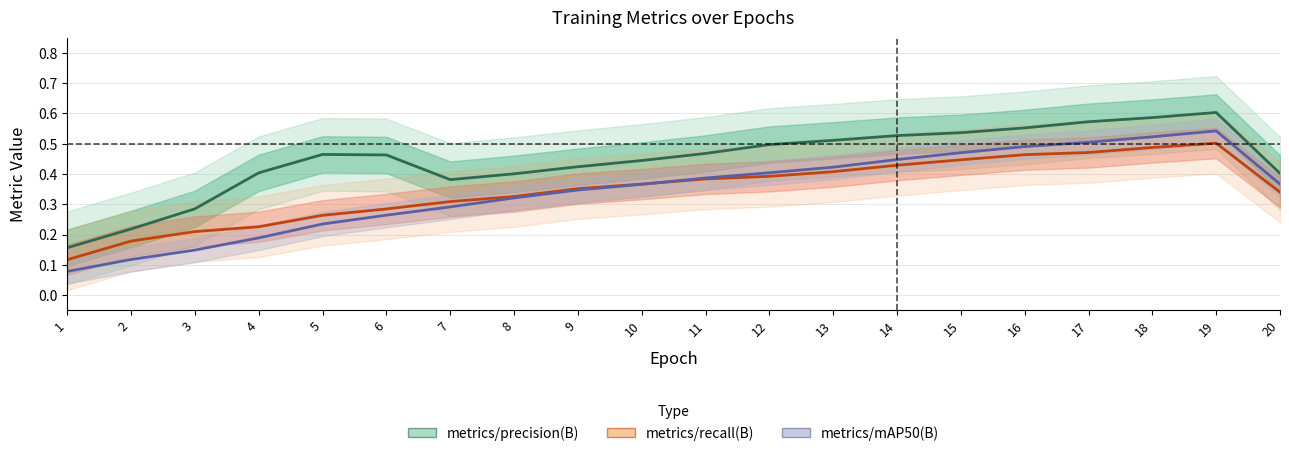

Does the chart display data point markers on the line(s)?

No